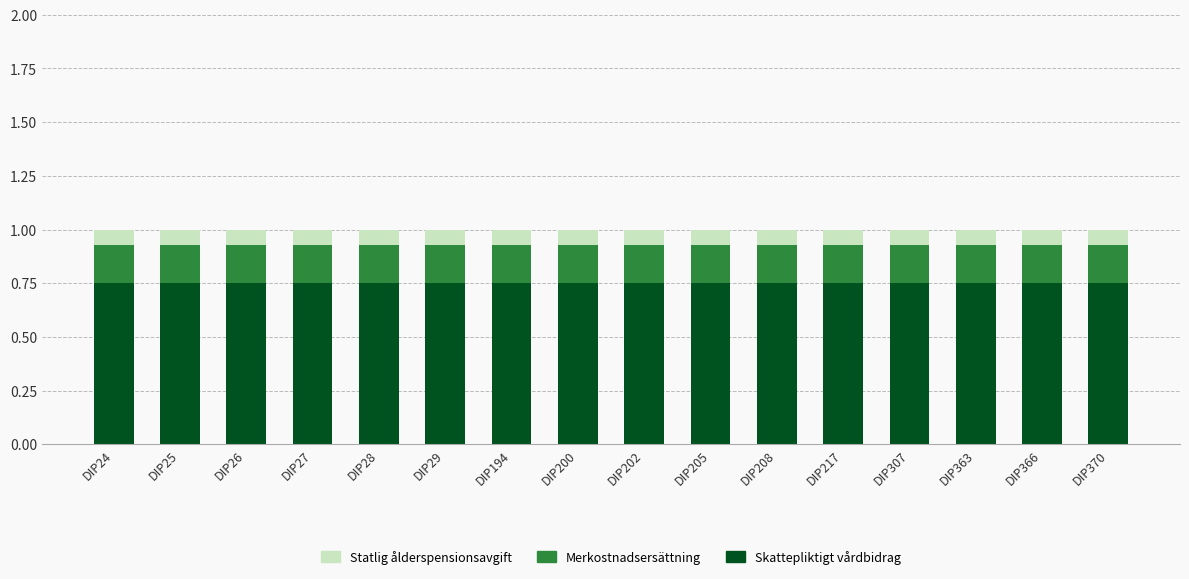

What is the sum of all Skattepliktigt vårdbidrag values?

12.0